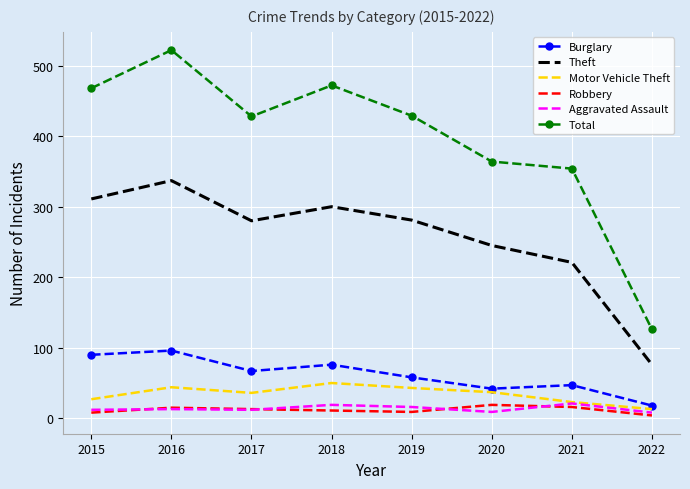

What is the difference between the Burglary values at 2020 and 2021?

5